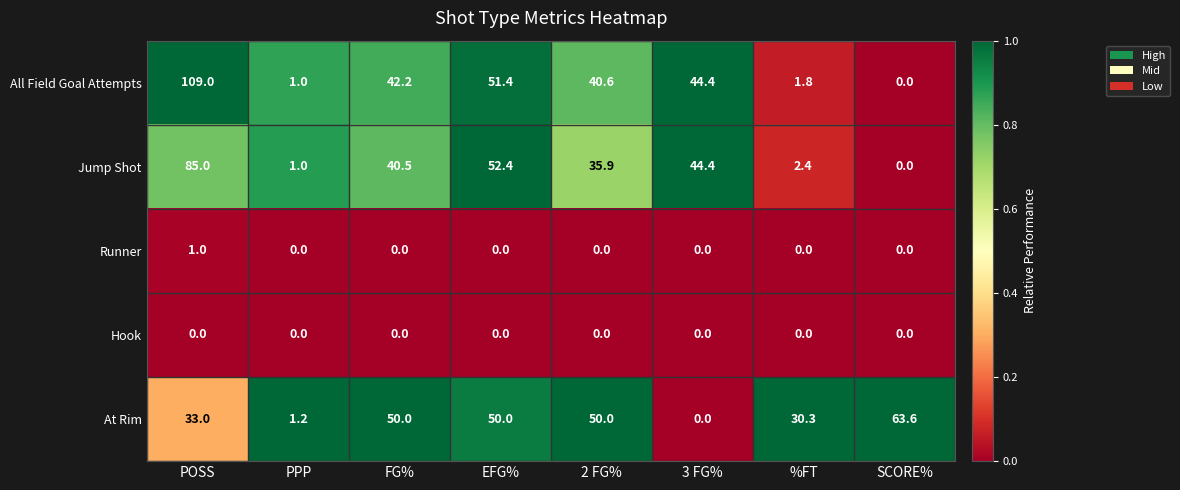

Rank the series by their maximum value, from lowest to highest.

Hook, Runner, At Rim, Jump Shot, All Field Goal Attempts